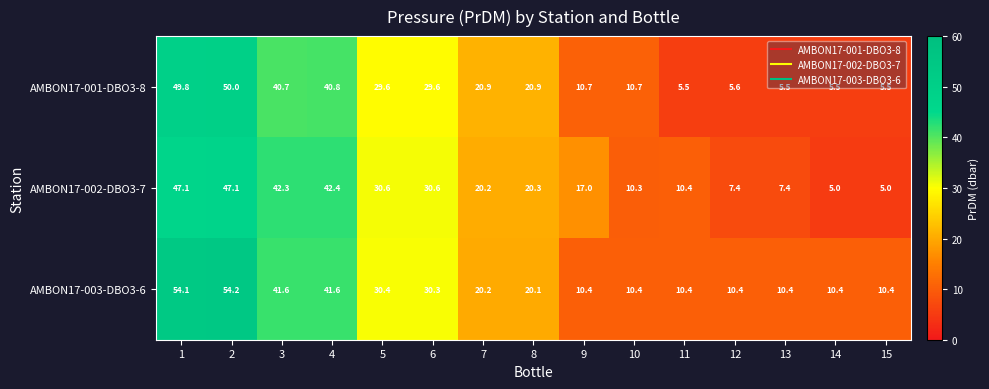

What is the difference between the AMBON17-002-DBO3-7 values at 4 and 2?

4.7